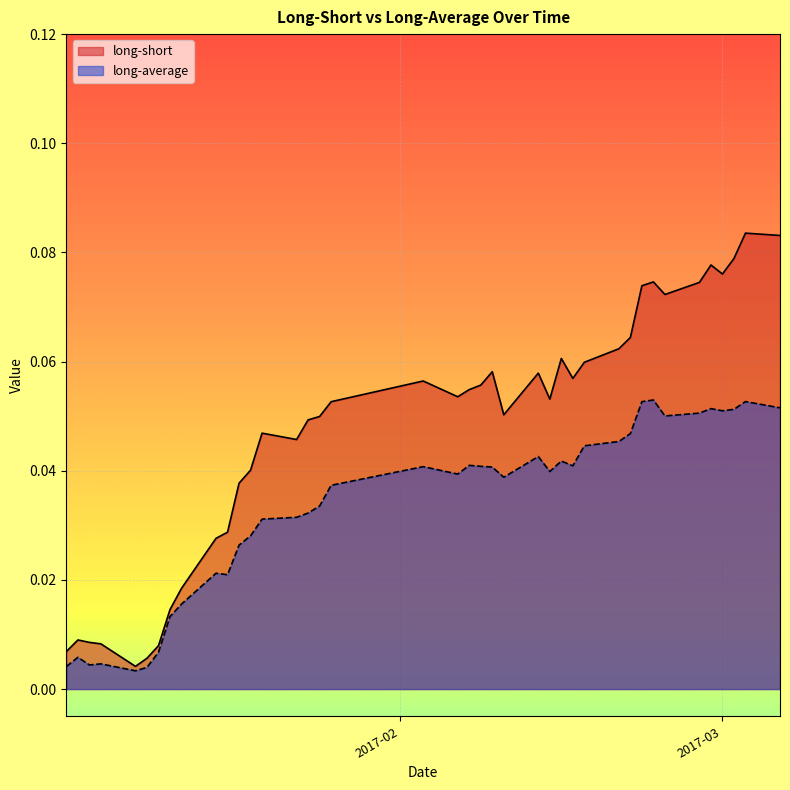

What is the maximum value shown in the chart?

0.1